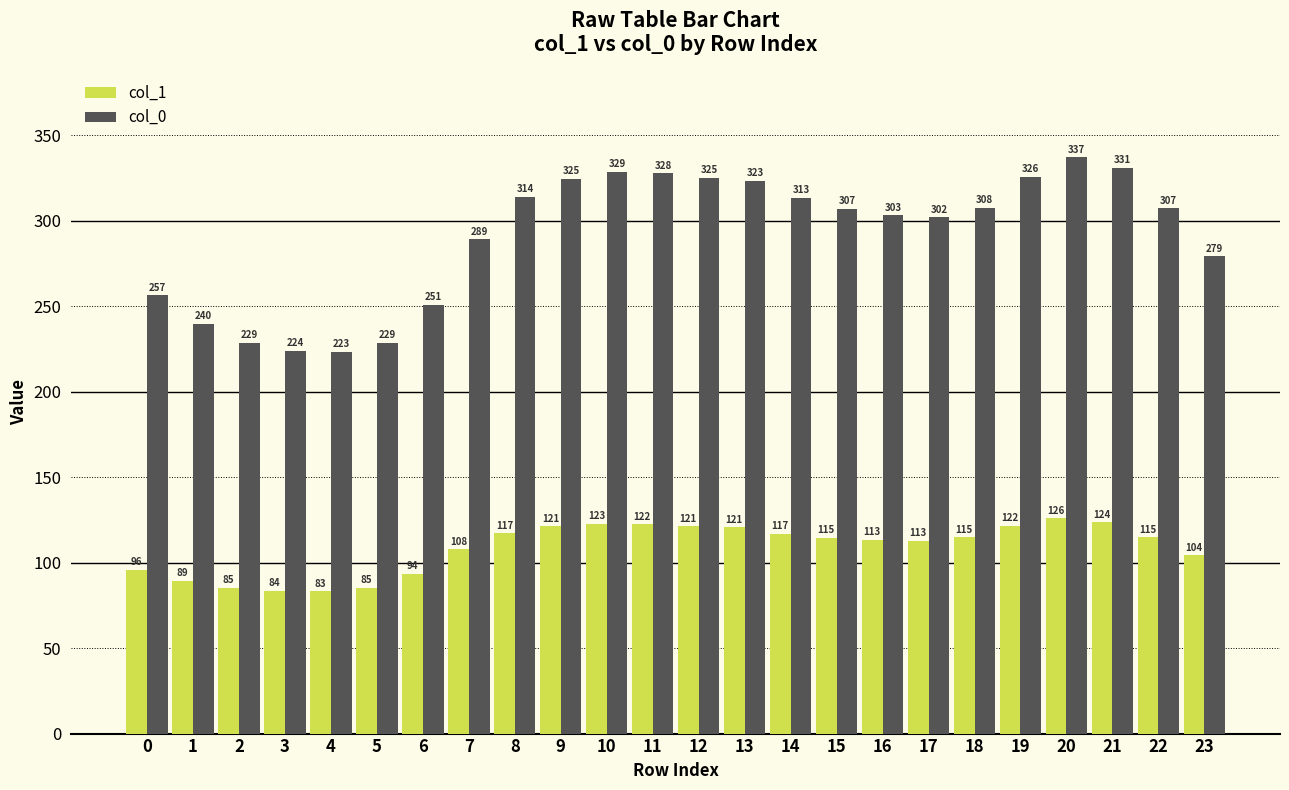

What is the value of the col_0 bar at the 10th from the left?

324.7